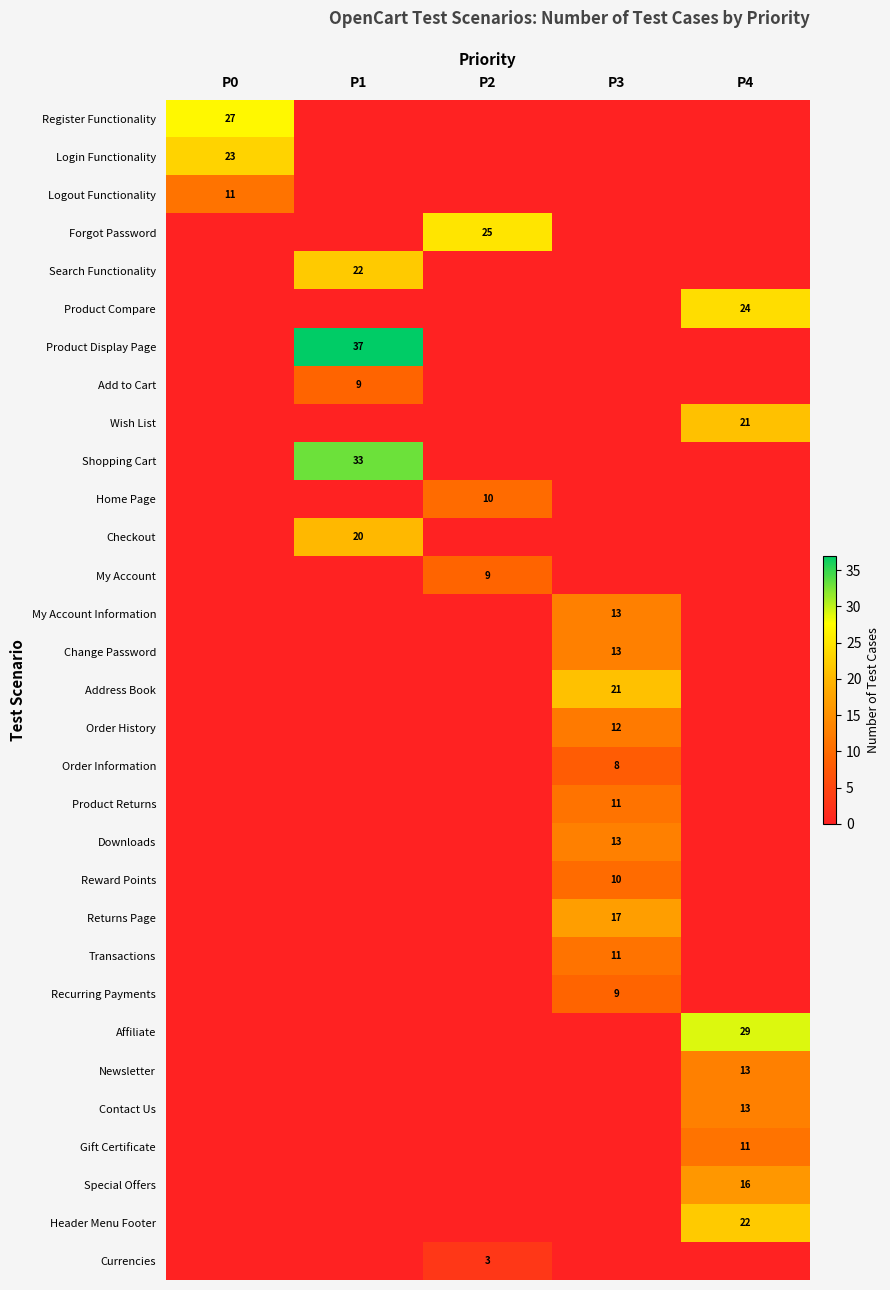

Is it true that Contact Us equals 19 at P4?

False